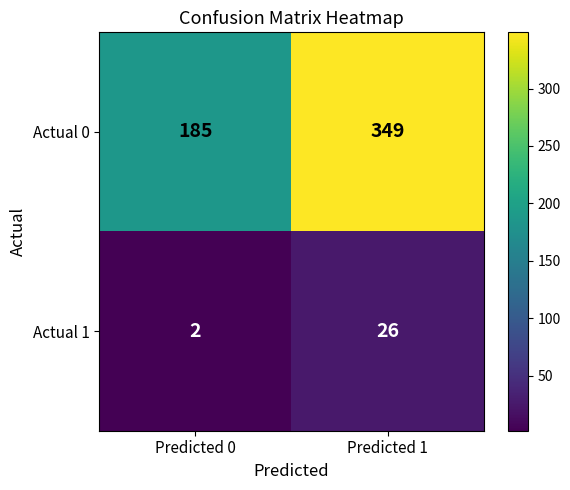

Reading left to right, list all the values displayed in this chart.

Actual 0: Predicted 0=185	Predicted 1=349
Actual 1: Predicted 0=2	Predicted 1=26